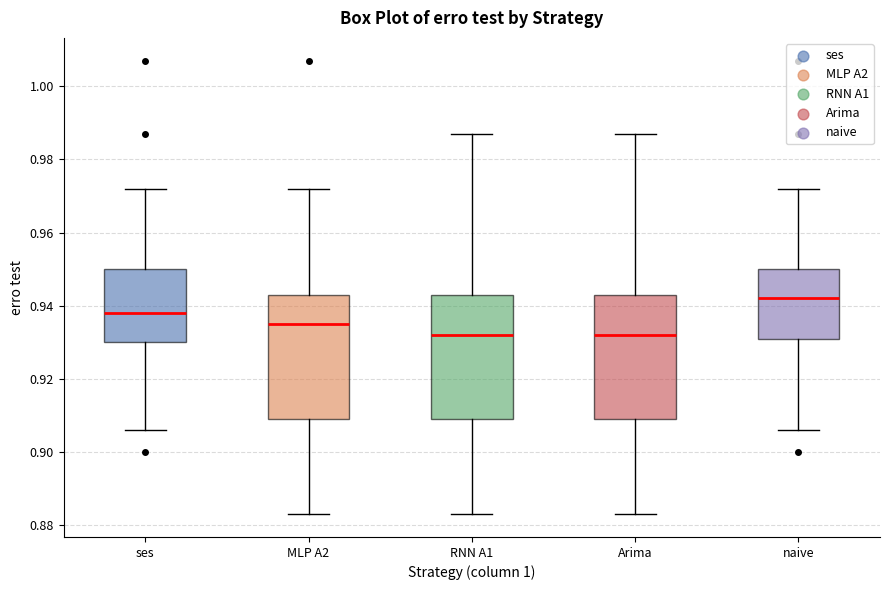

Where is the lower edge of the box for ses on the y-axis? The values are not printed on the chart, so give them approximately, as read against the axis.

0.930